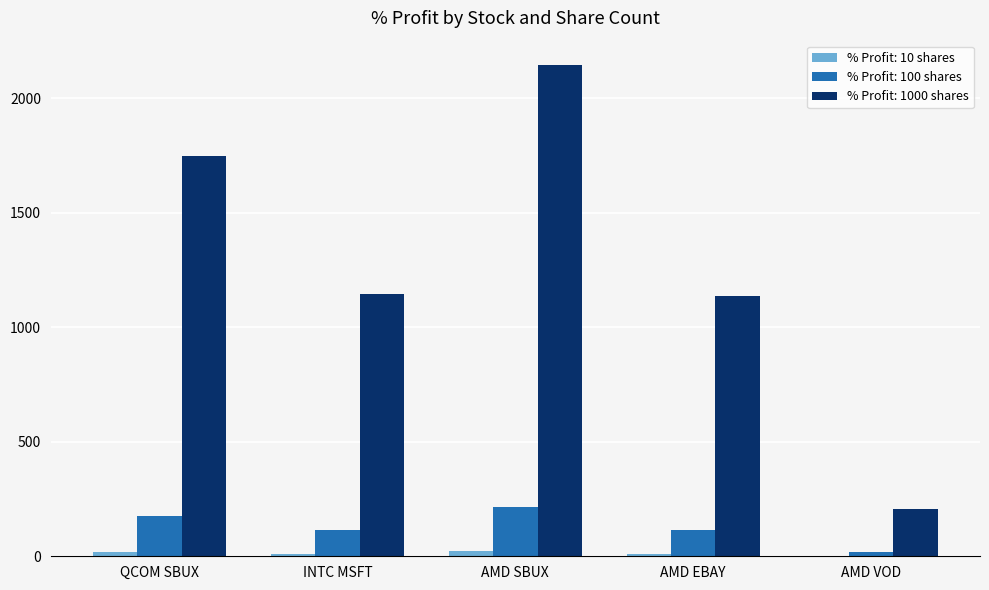

What is the maximum value for % Profit: 1000 shares?

2143.3